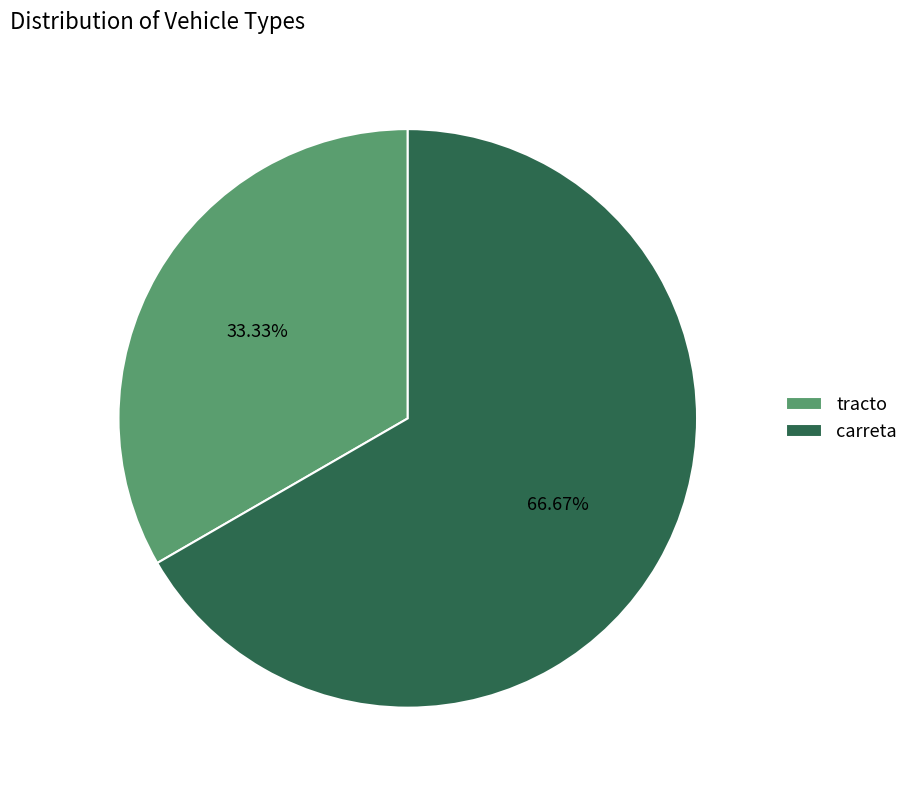

What is the ratio of the value at tracto to the value at carreta?

0.5